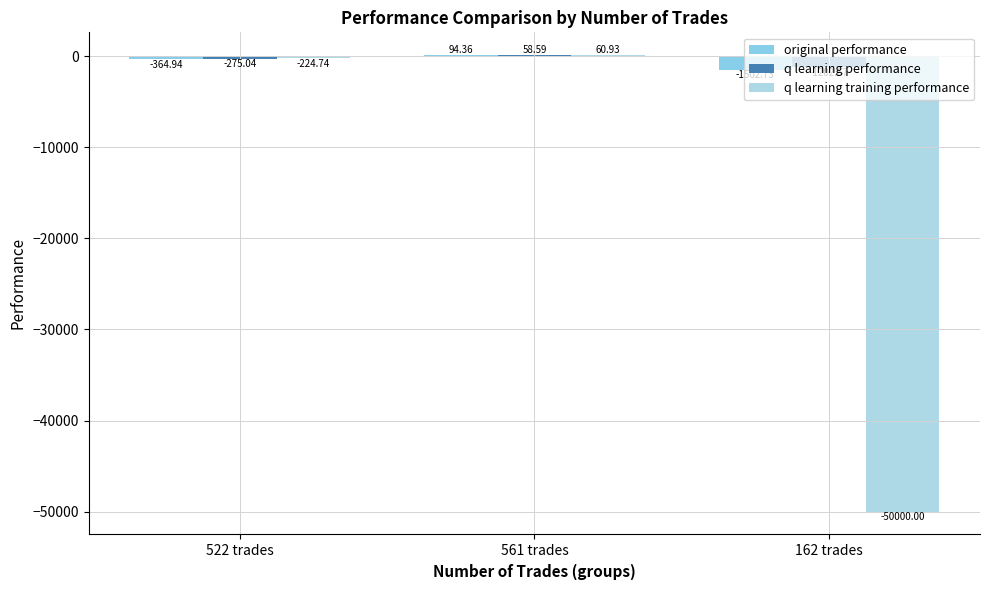

What is the sum of all original performance values?

-1773.3